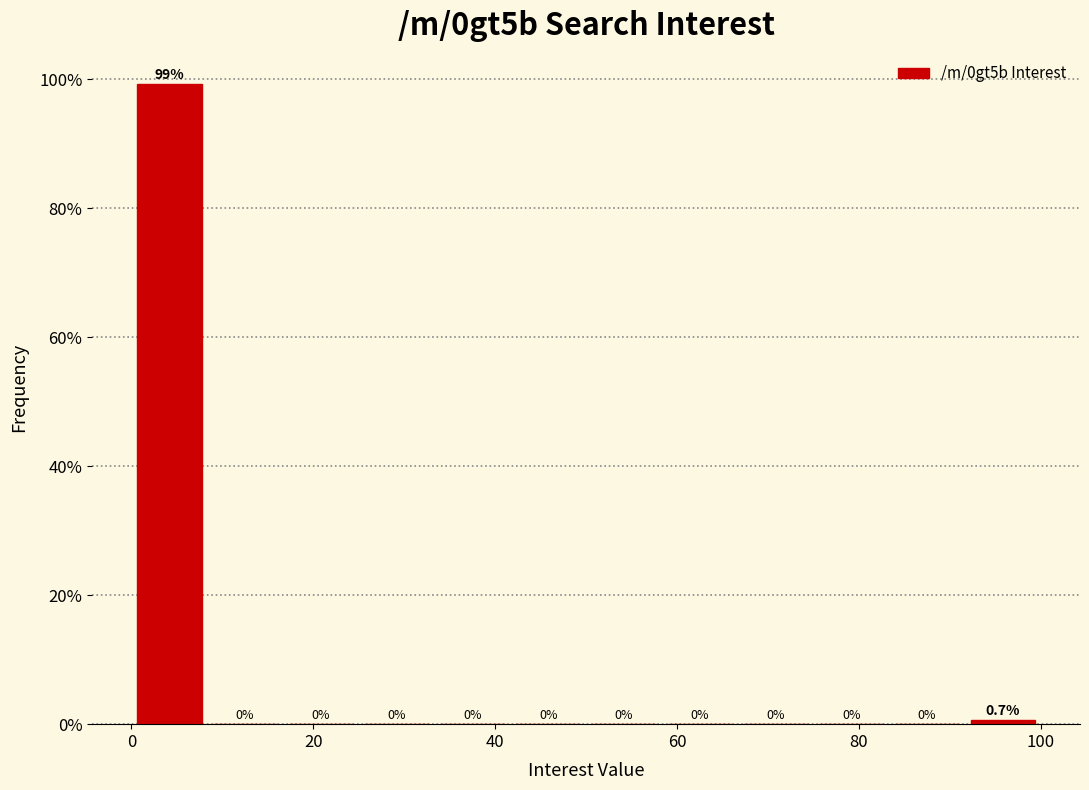

How tall is the bar that spans 92 to 100 on the x-axis? The bar edges are not printed on the chart, so give them approximately, as read against the axis.

0.7